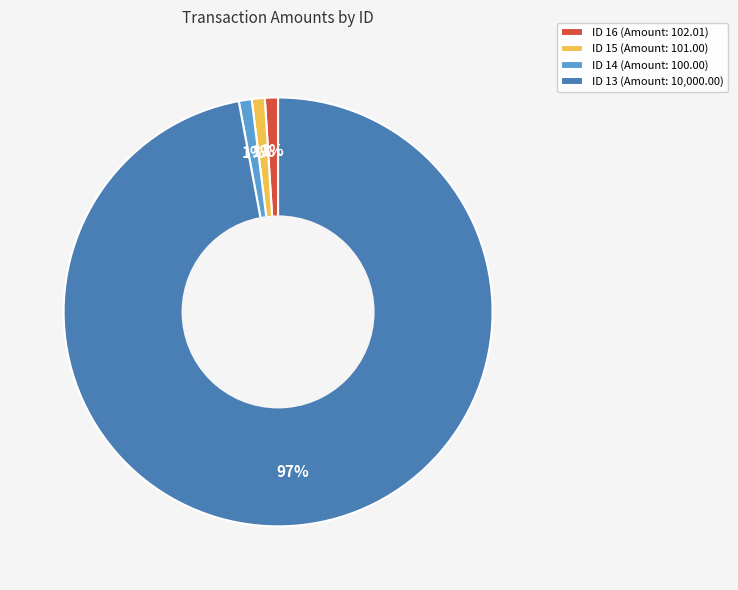

Approximately how many times larger is the value at ID 16 (Amount: 102.01) compared to ID 15 (Amount: 101.00)?

1.0